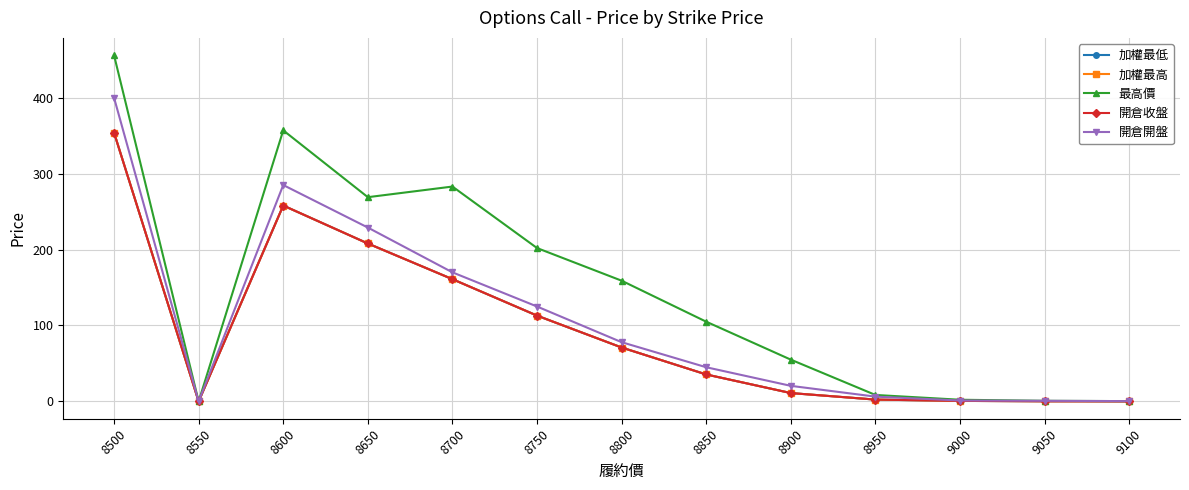

Does the chart have visible grid lines?

Yes